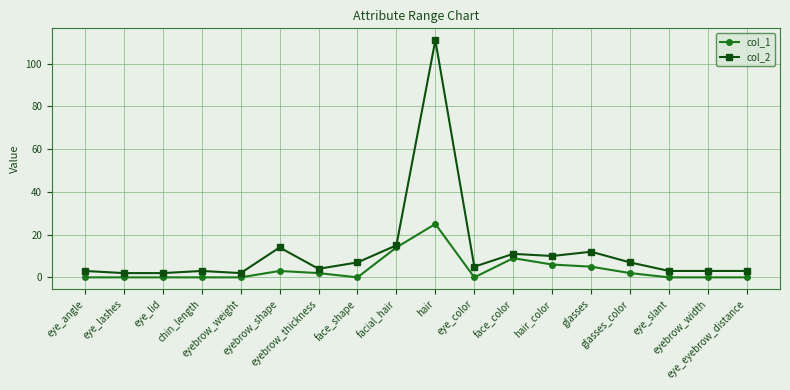

What is the greatest value displayed?

111